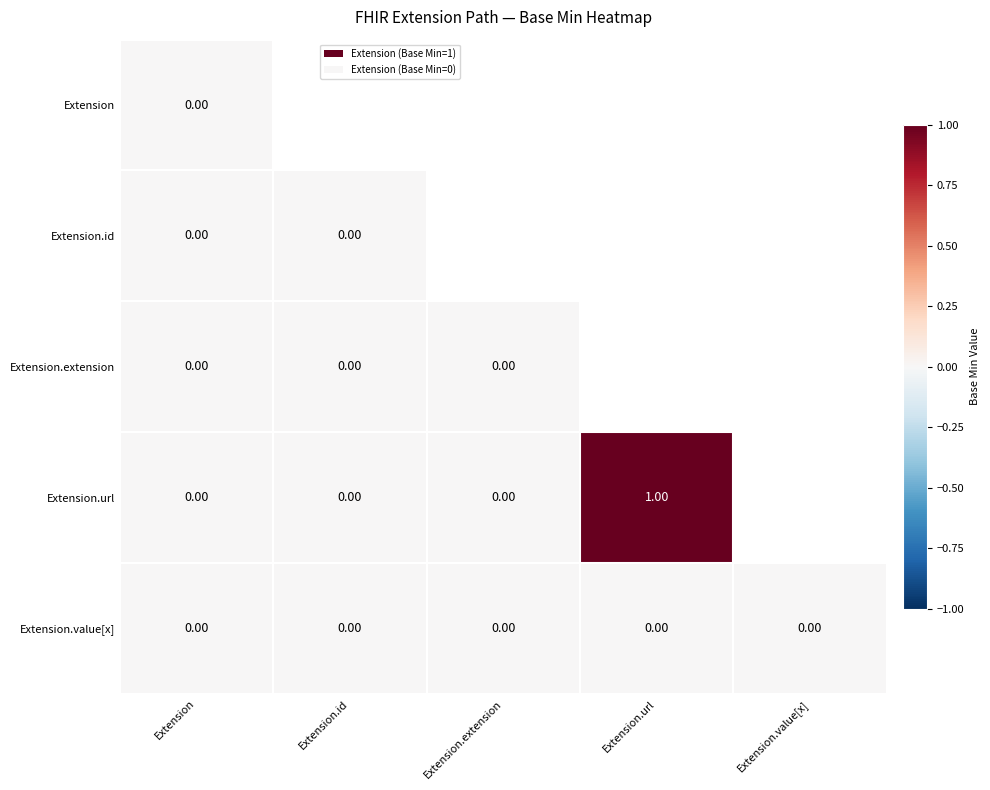

How many categories are shown in the chart?

5